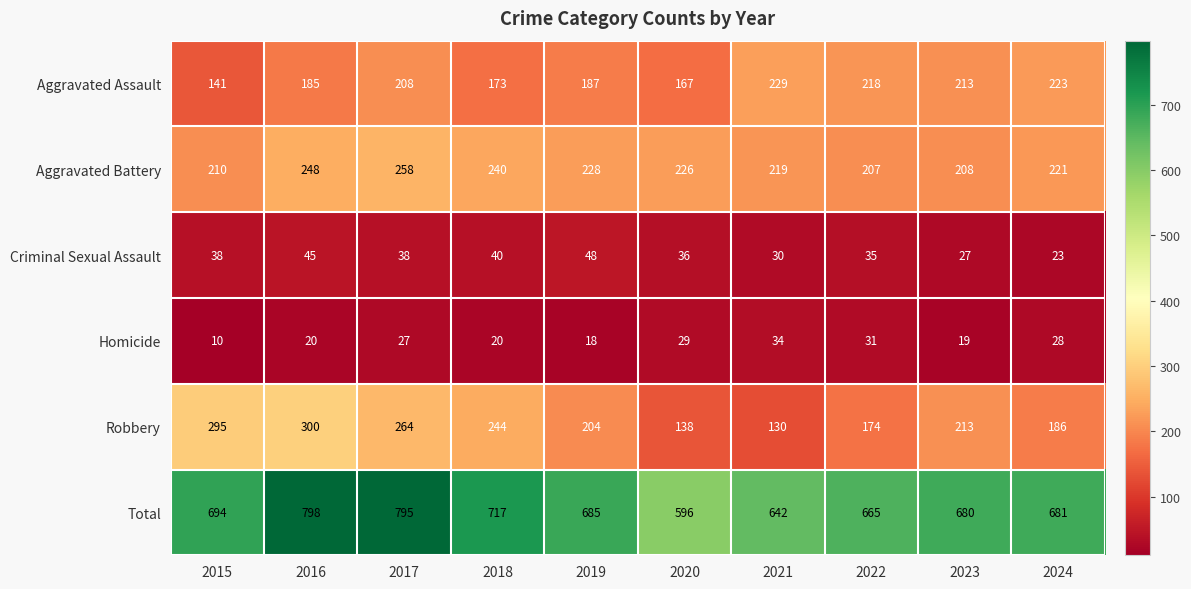

Which series has the largest total across all categories?

Total